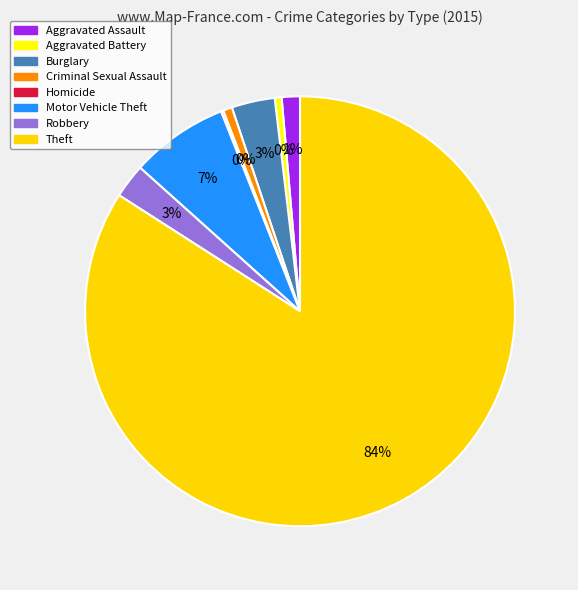

Which slice represents more than half of the pie?

Theft